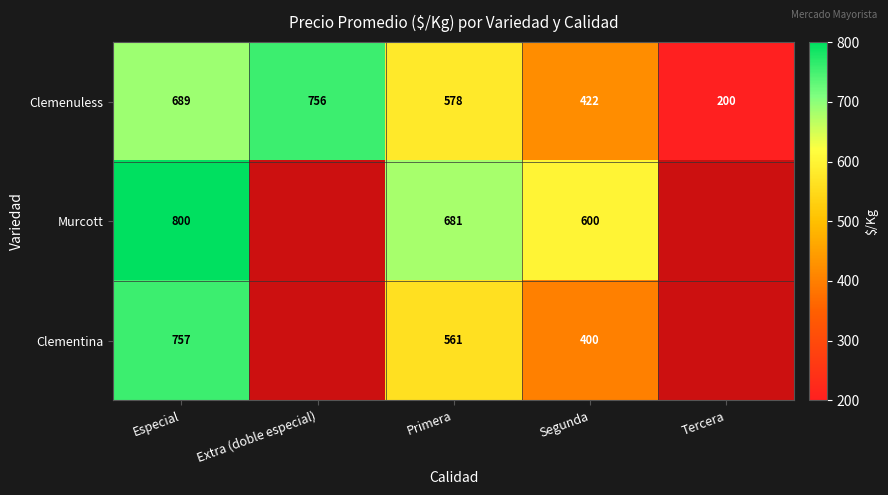

What is the average value of the Clemenuless series?

529